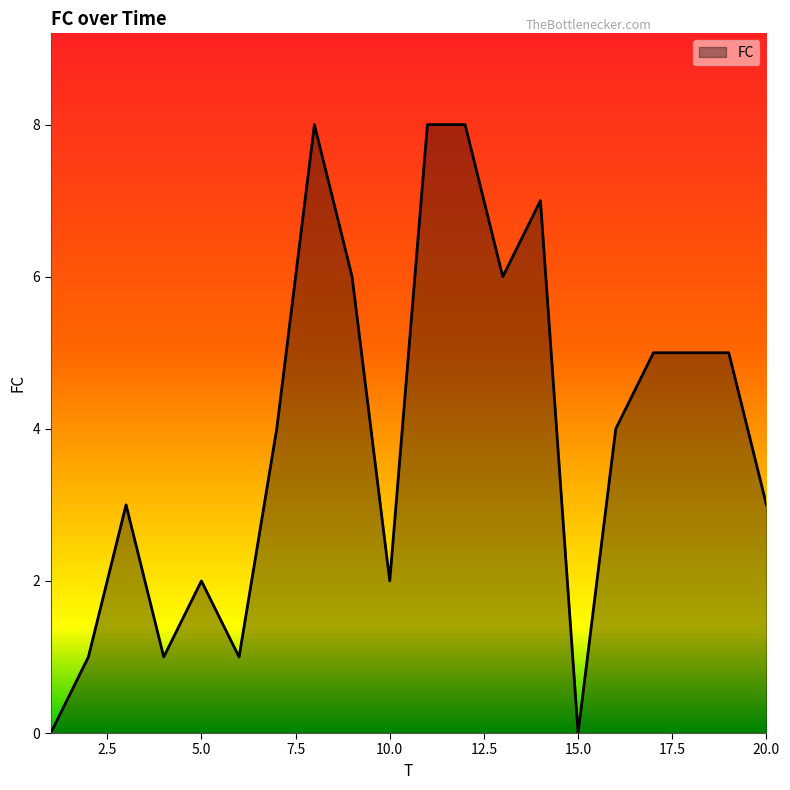

Reading left to right, list all the values displayed in this chart.

0	1	3	1	2	1	4	8	6	2	8	8	6	7	0	4	5	5	5	3